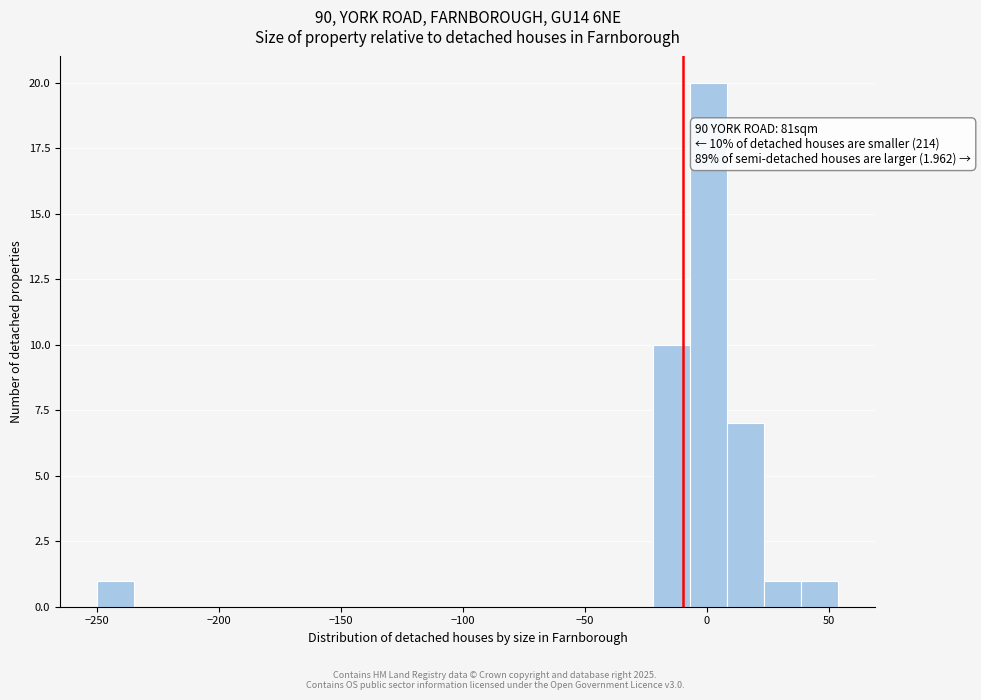

Around what value on the x-axis is the tallest bar? Give the approximate position of its centre, as read against the axis.

0